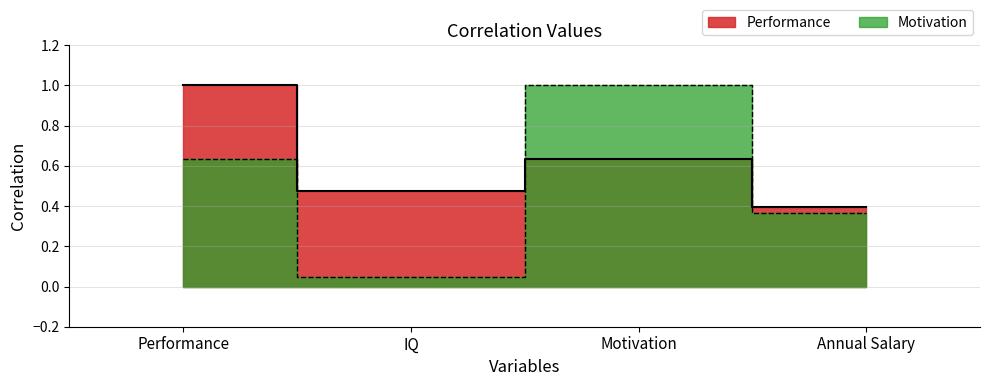

At Motivation, list the series in order from largest to smallest.

Motivation, Performance